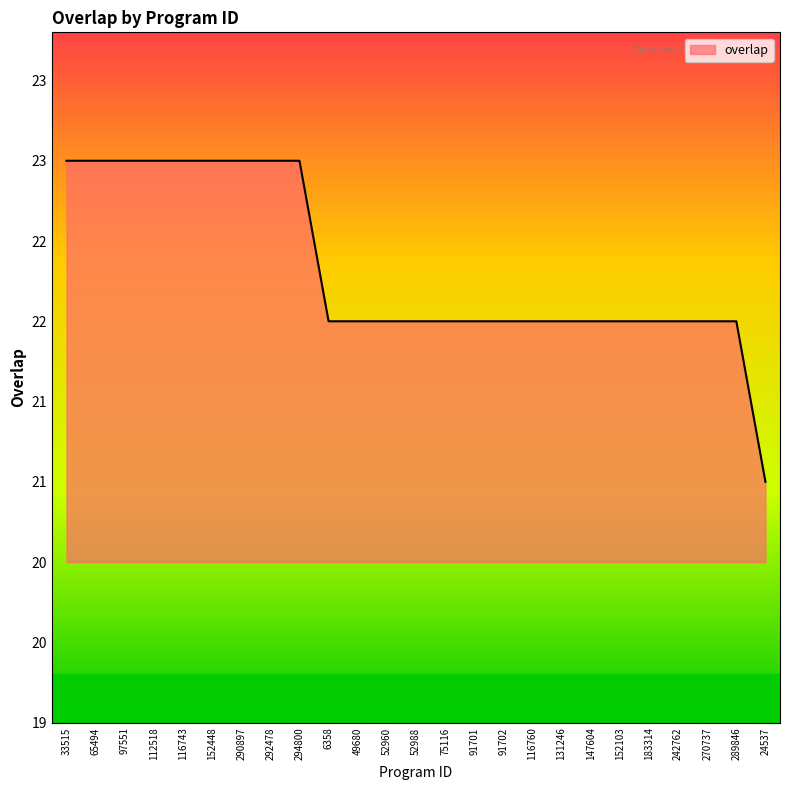

Does the chart display data point markers on the line(s)?

No